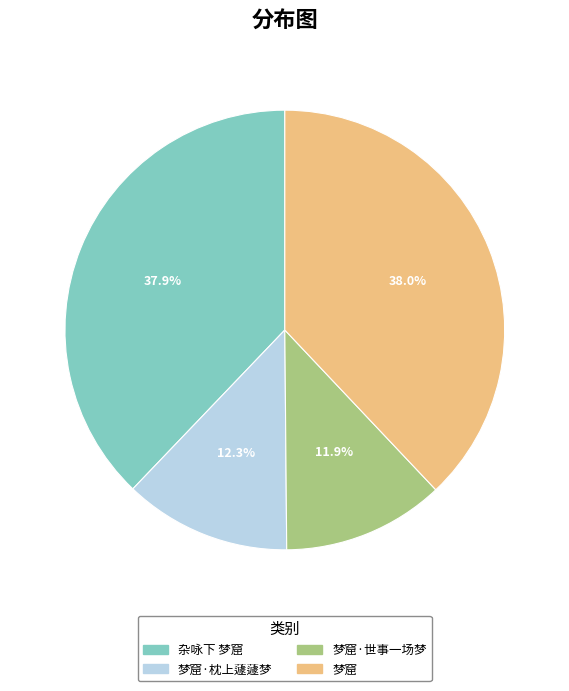

Is 梦窟·世事一场梦 the majority of the pie?

No